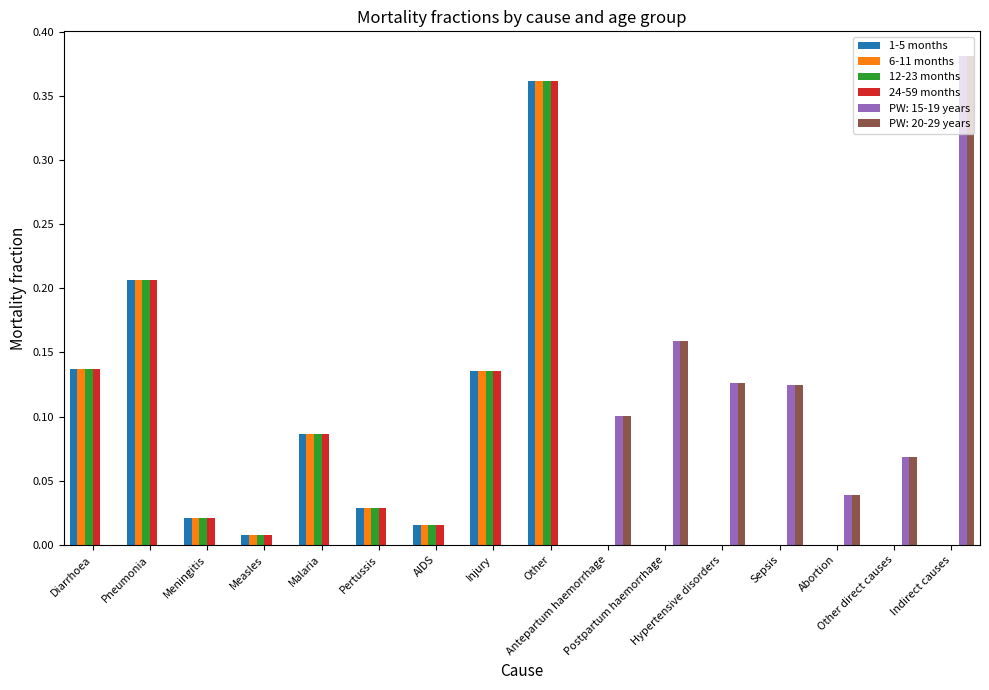

What is the difference between the second highest and minimum values in the 1-5 months series?

0.2